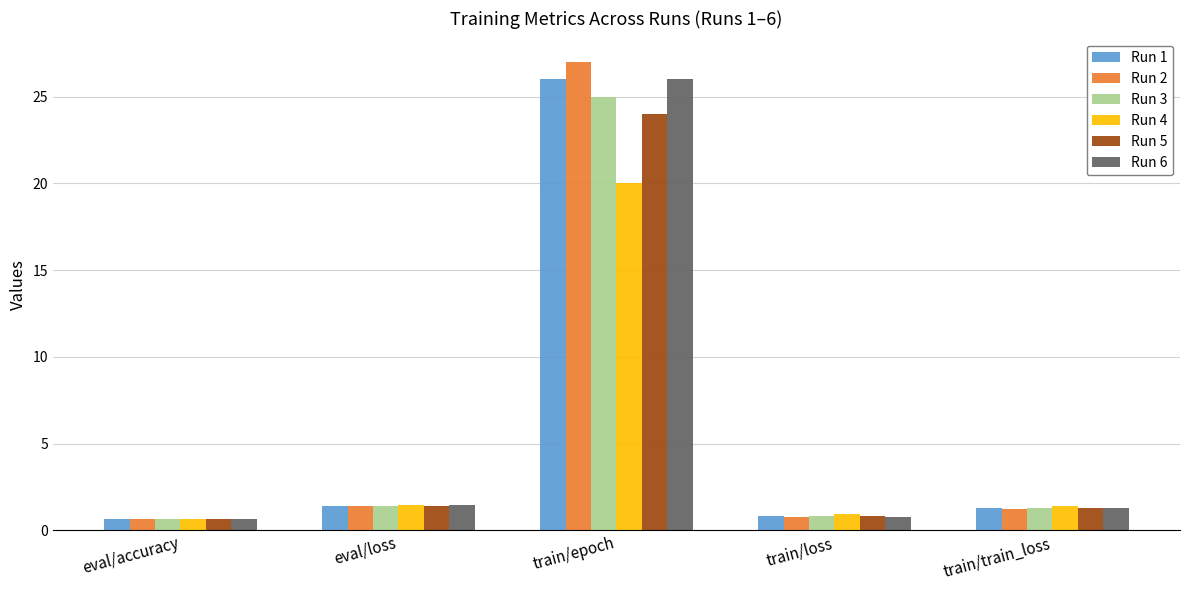

What is the label of the 5th bar from the left?

train/train_loss